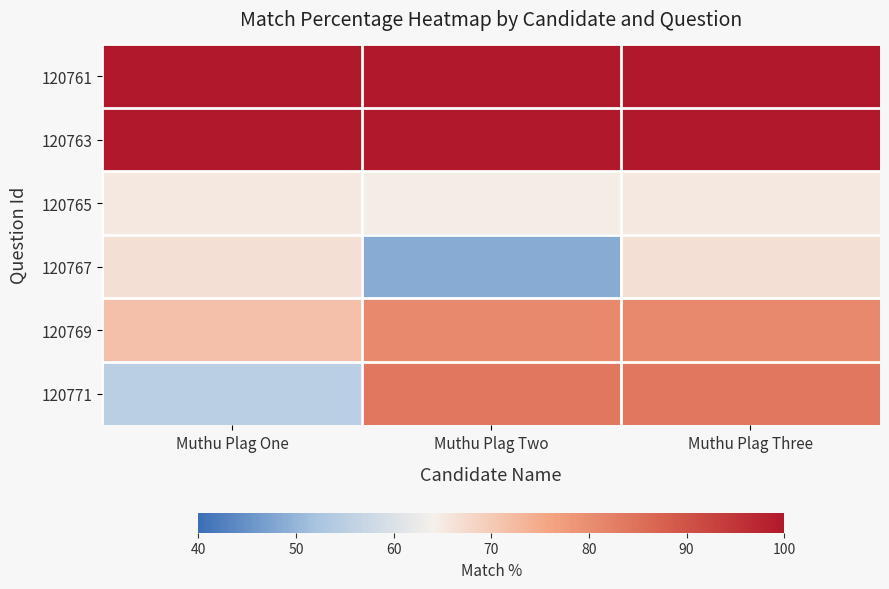

At how many categories does at least one series exceed 96?

3